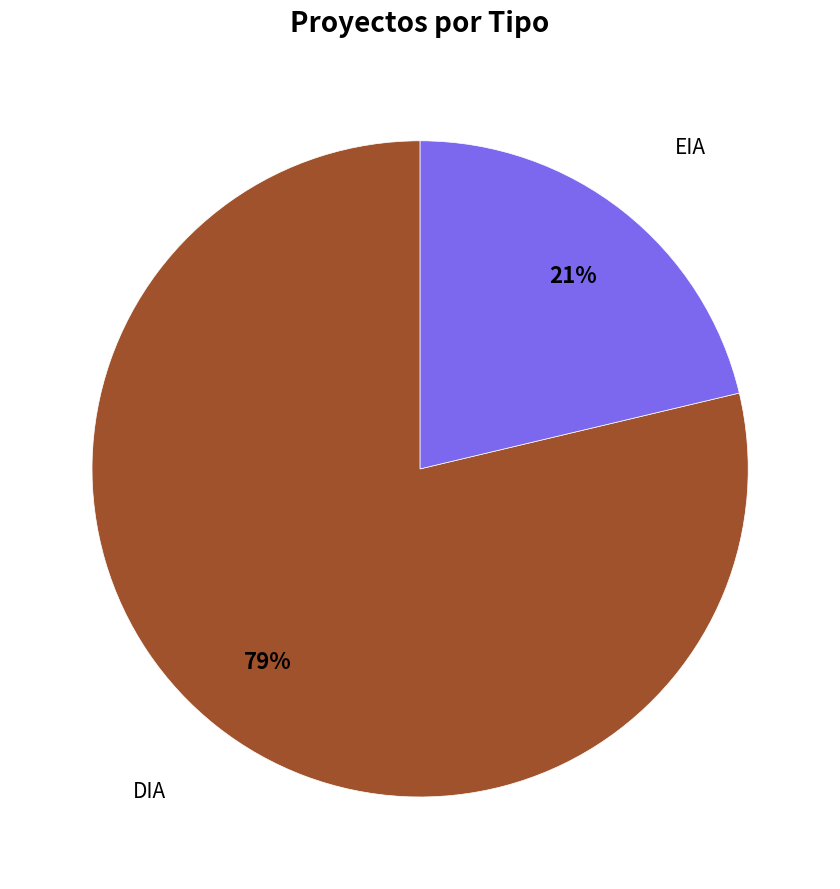

To the nearest percent, what is the average slice percentage?

50%